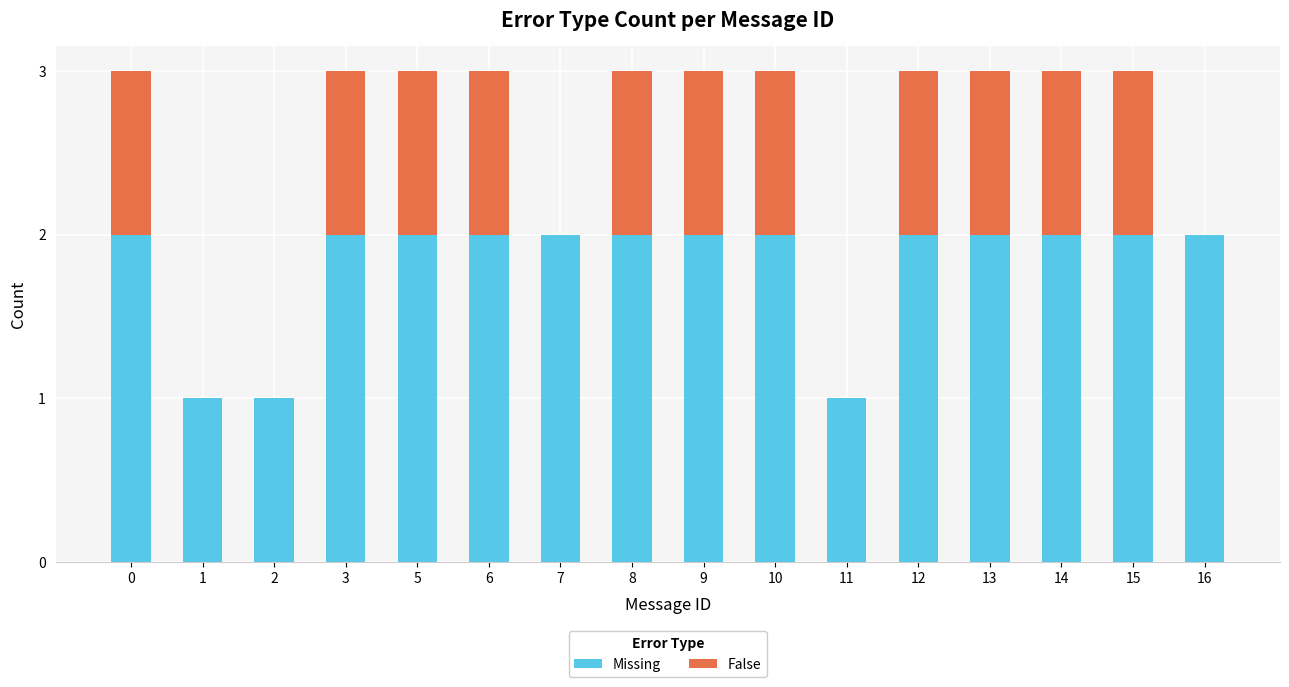

What is the sum of all Missing values?

29